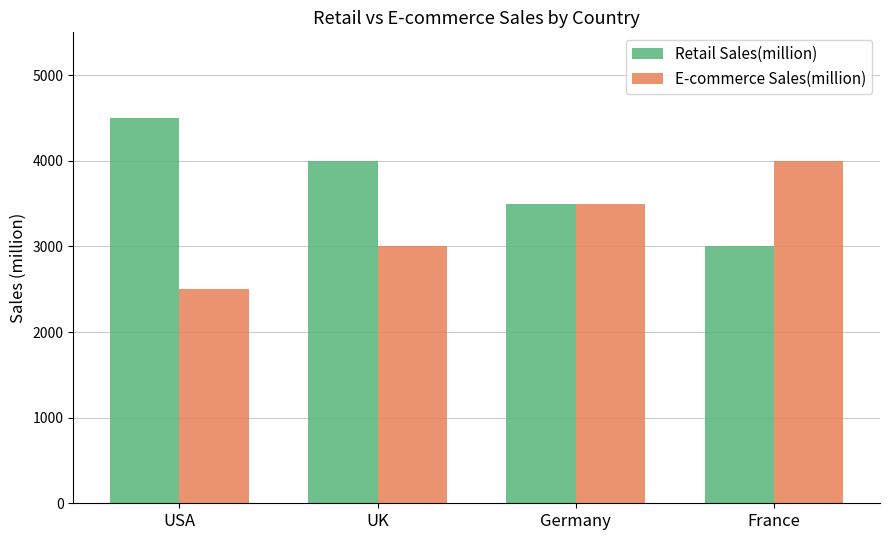

The value of E-commerce Sales(million) at Germany is 1118. True or false?

False